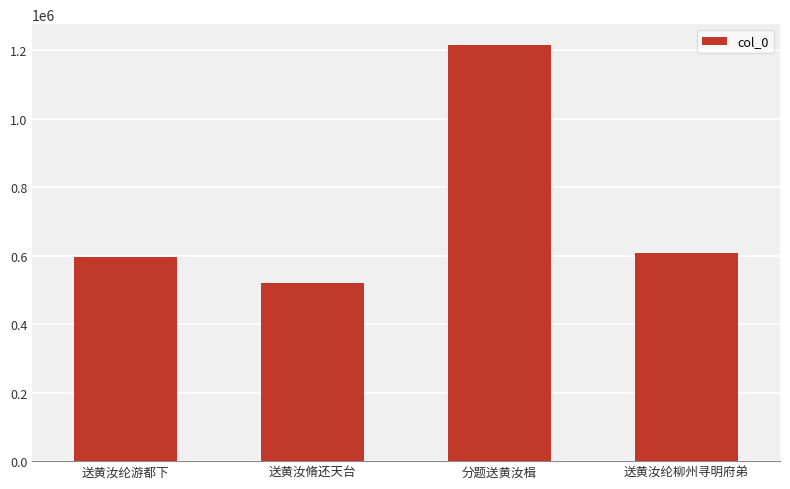

How many values are below 608524?

2